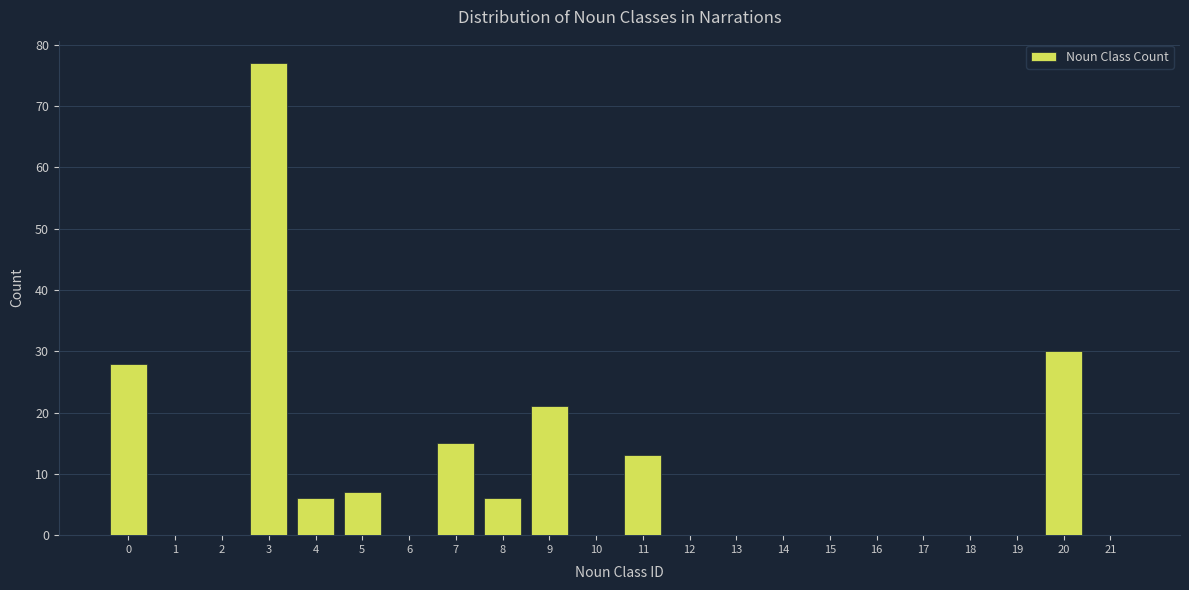

Reading left to right, transcribe this chart: for each bar, give the range it covers on the x-axis and its height. The values are not printed on the chart, so give them approximately, as read against the axis.

-0.5 to 0.5: 28
0.5 to 1.5: 0
1.5 to 2.5: 0
2.5 to 3.5: 77
3.5 to 4.5: 6
4.5 to 5.5: 7
5.5 to 6.5: 0
6.5 to 7.5: 15
7.5 to 8.5: 6
8.5 to 9.5: 21
9.5 to 10.5: 0
10.5 to 11.5: 13
11.5 to 12.5: 0
12.5 to 13.5: 0
13.5 to 14.5: 0
14.5 to 15.5: 0
15.5 to 16.5: 0
16.5 to 17.5: 0
17.5 to 18.5: 0
18.5 to 19.5: 0
19.5 to 20.5: 30
20.5 to 21.5: 0